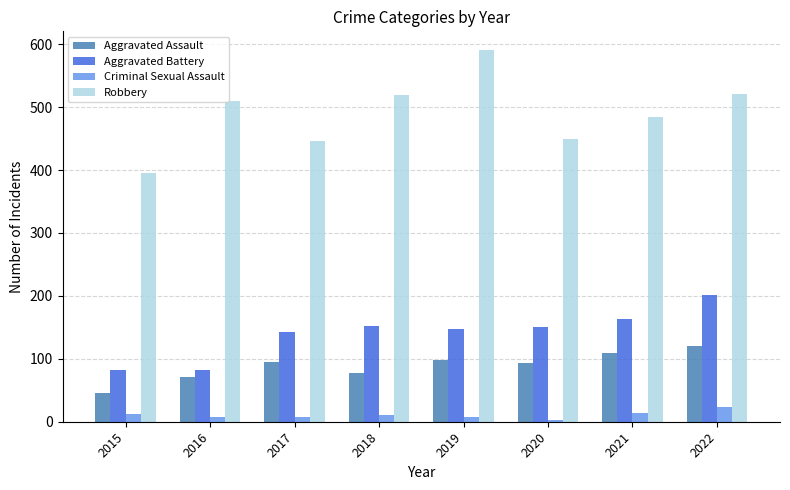

What is the maximum value for Aggravated Assault?

121